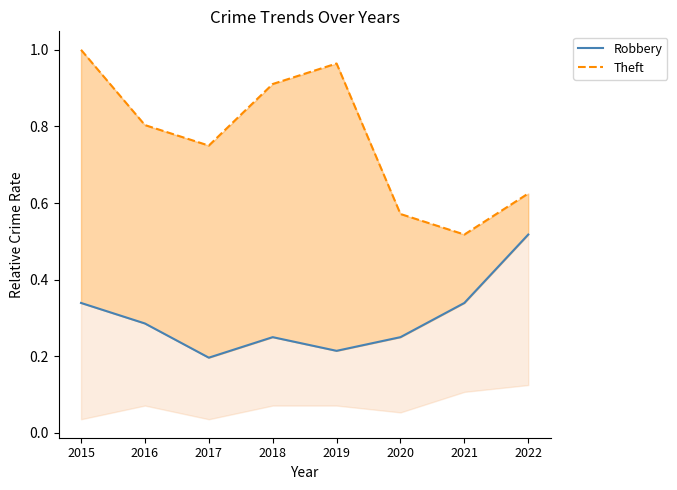

What is the sum of the Theft values at 2018 and 2022?

1.5